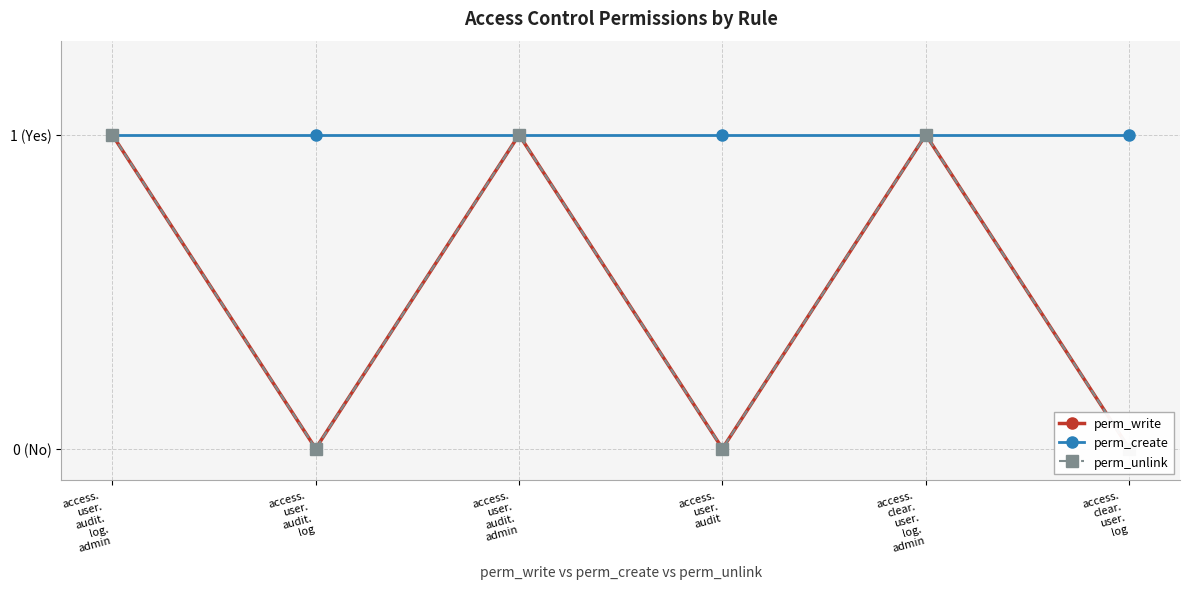

How many perm_unlink values are between 0 and 1?

6